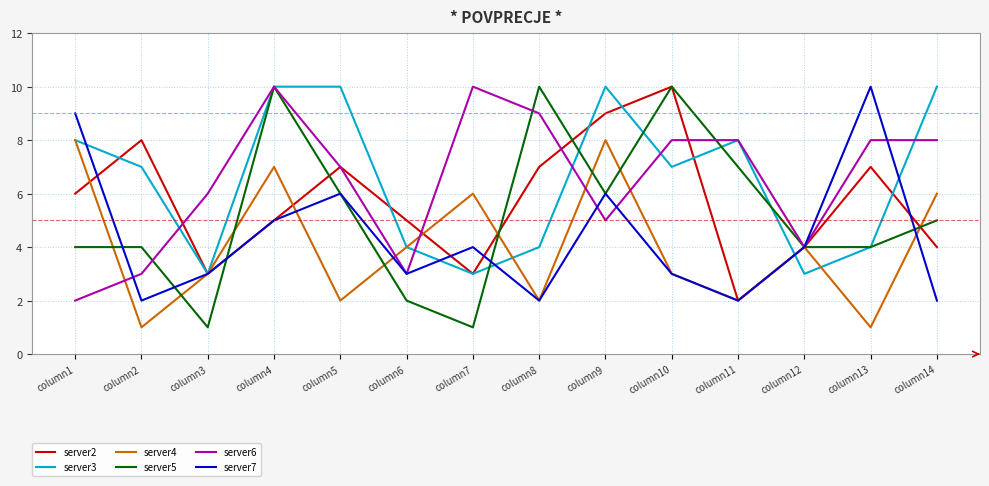

Which series has the largest range (max minus min)?

server5